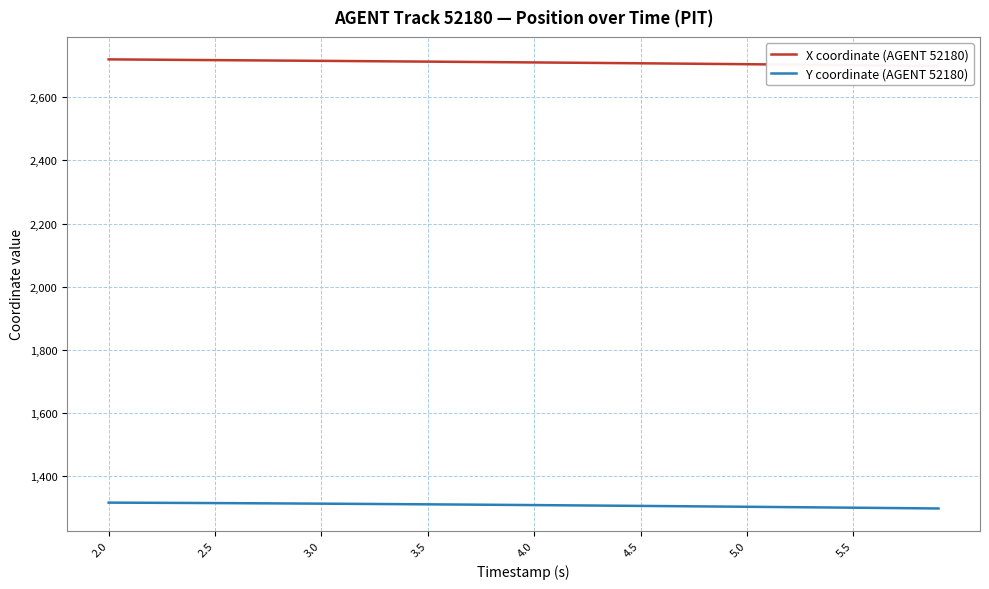

How many lines are shown in the chart?

2